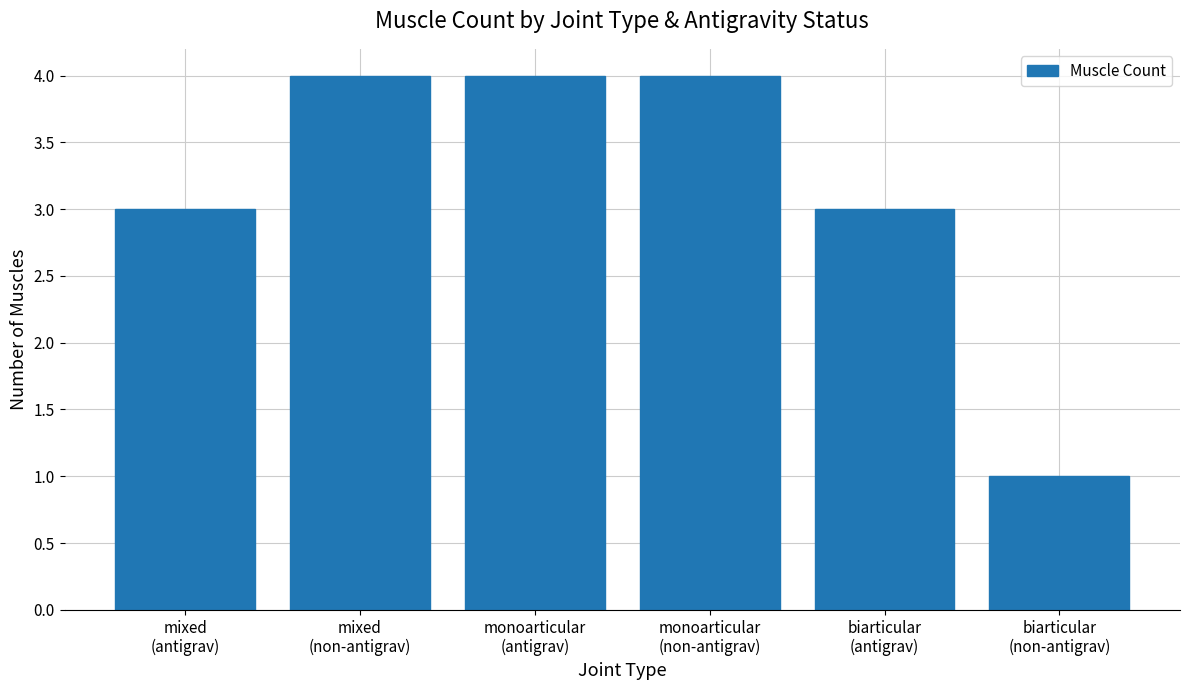

What is the sum of the values at mixed
(antigrav) and monoarticular
(antigrav)?

7